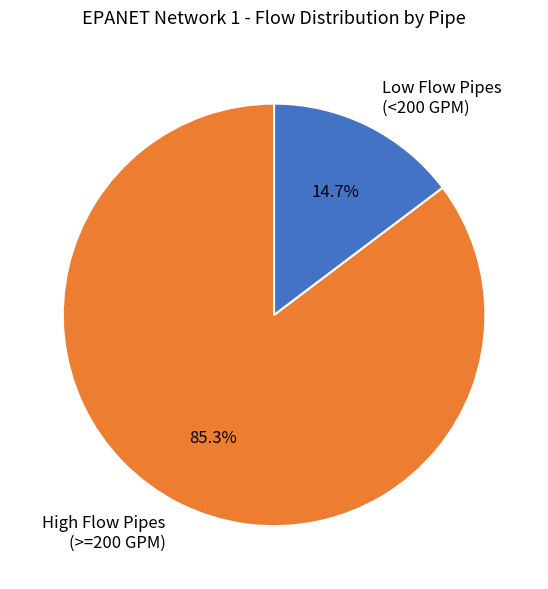

What is the majority slice?

High Flow Pipes (>=200 GPM)